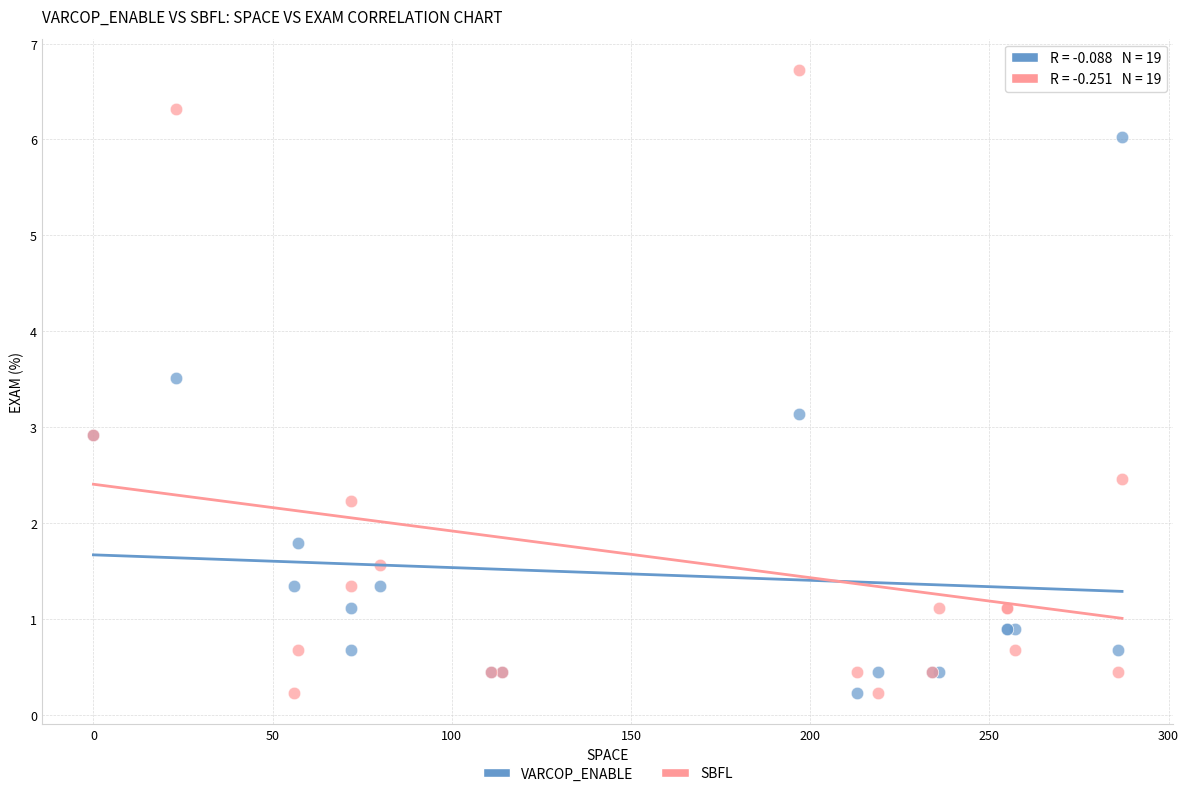

What is the X range (max minus min) for the scatter plot?

287.0